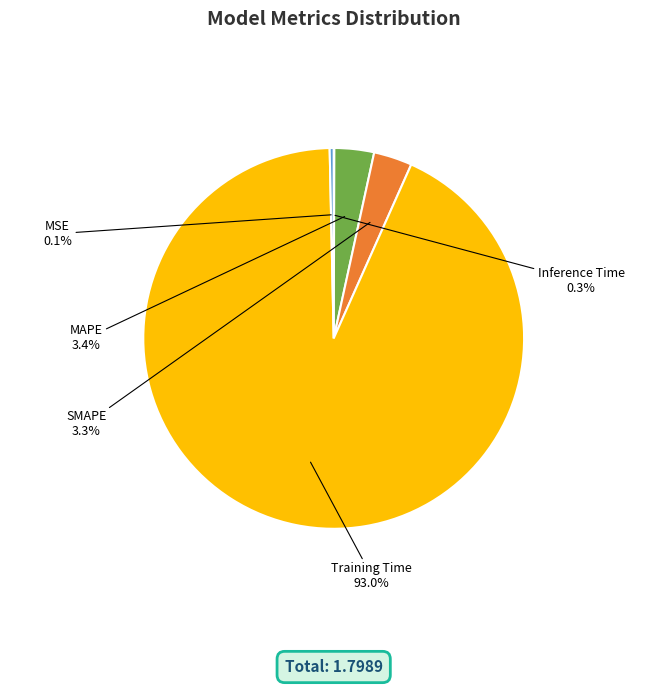

Which has a higher value, Inference Time or MAPE?

MAPE